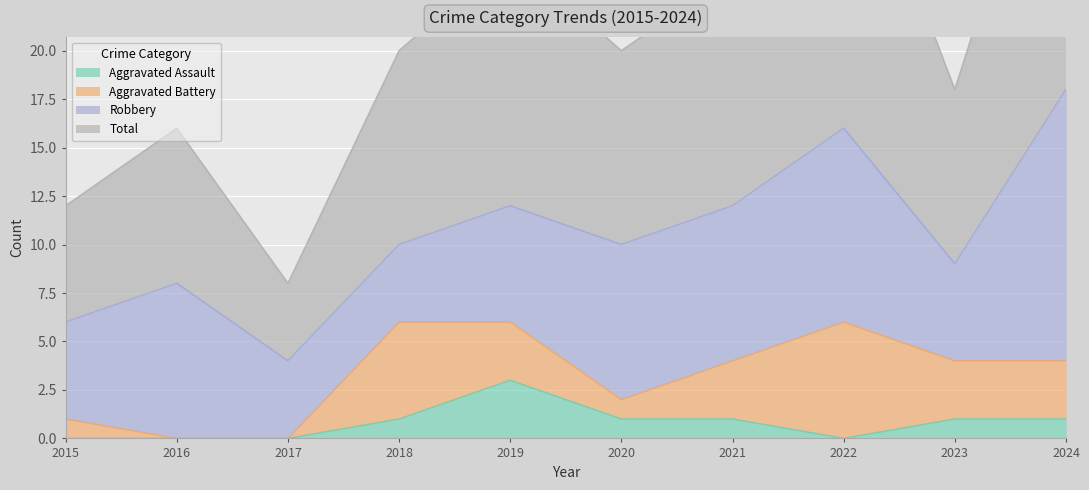

True or false: Total and Aggravated Assault intersect in this chart.

False